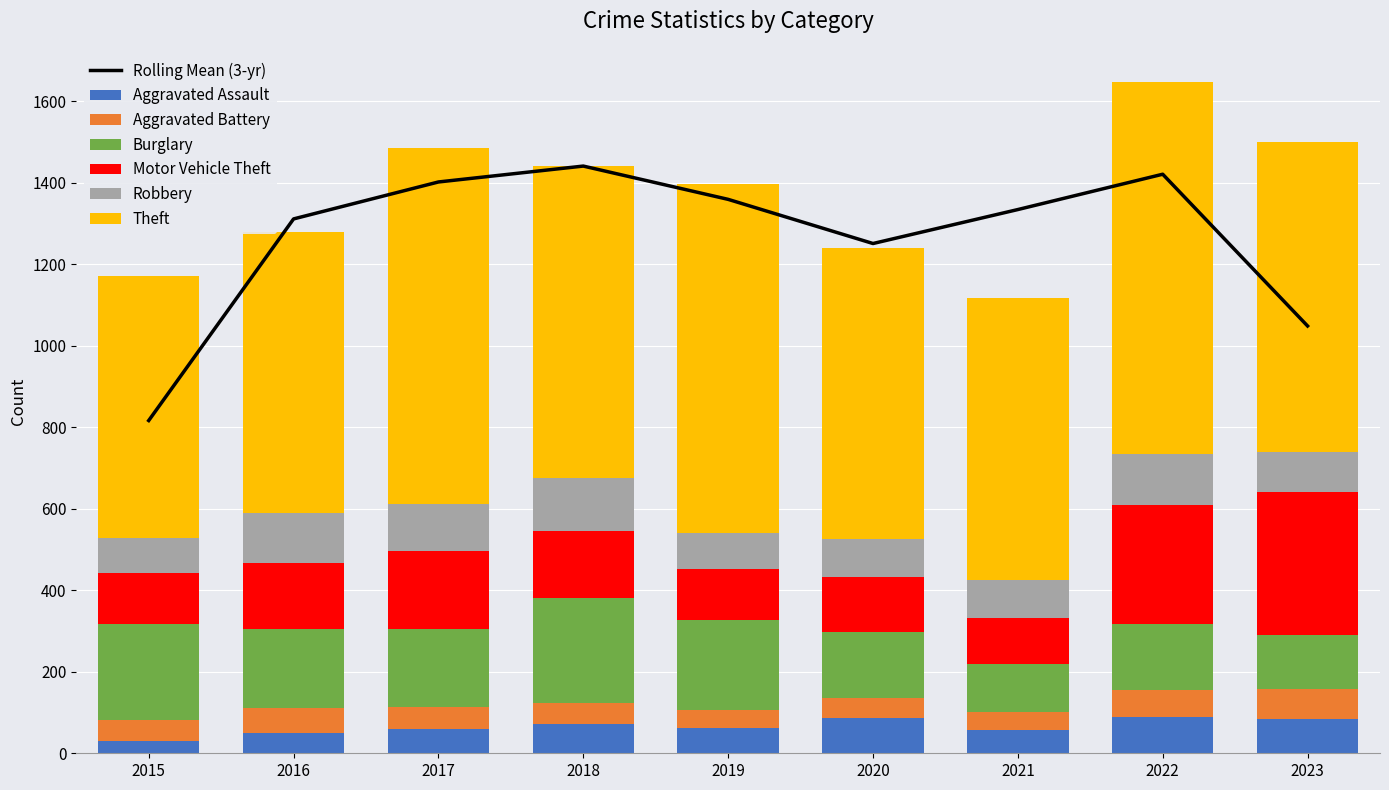

At which label is Aggravated Assault closest to 60?

2017